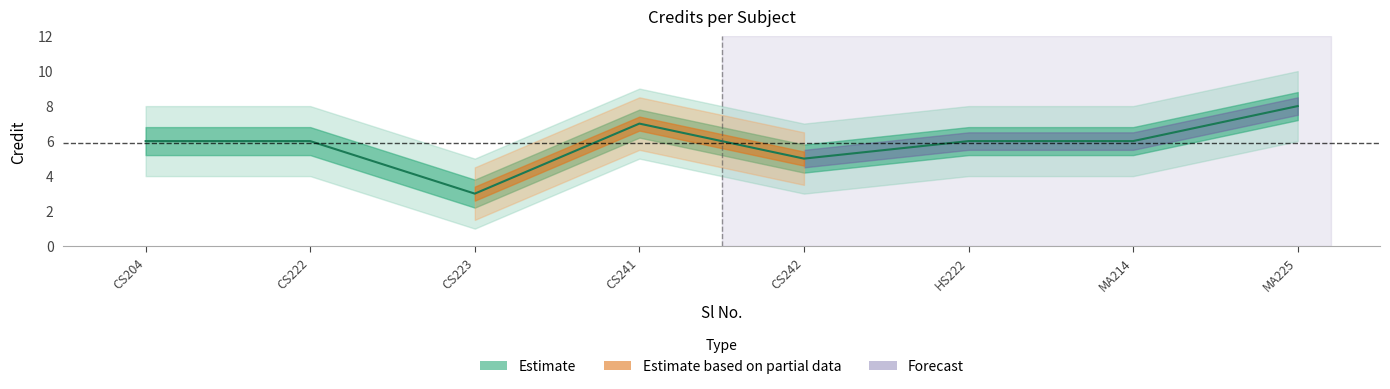

Does the chart have visible grid lines?

No